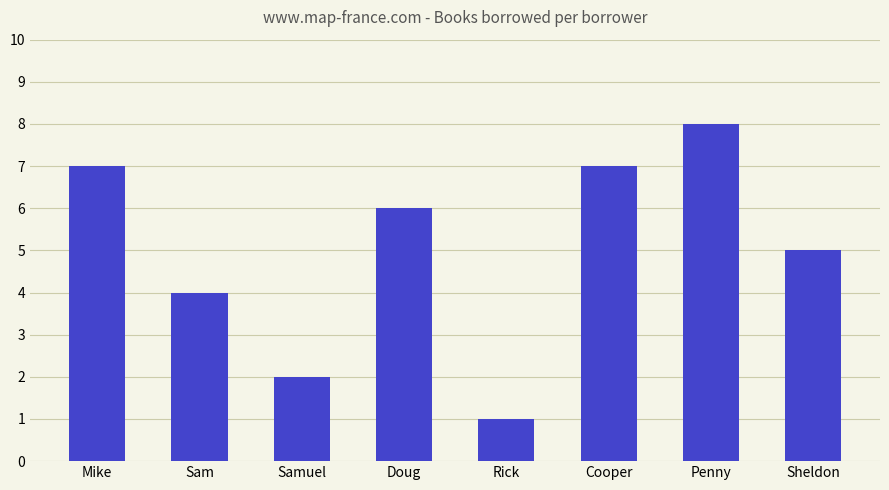

Are the bars horizontal?

No